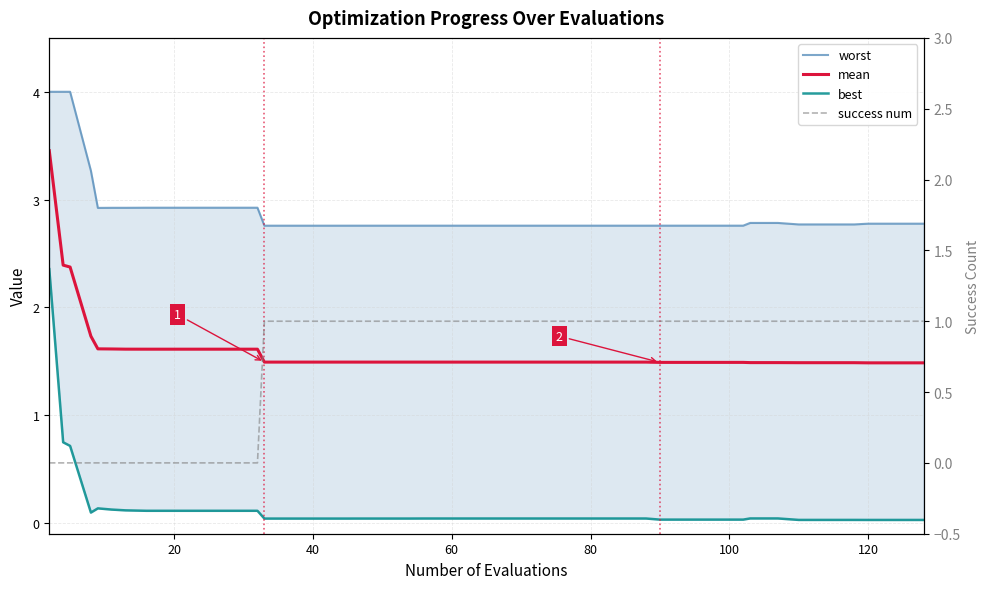

At how many categories does at least one series exceed 2?

40